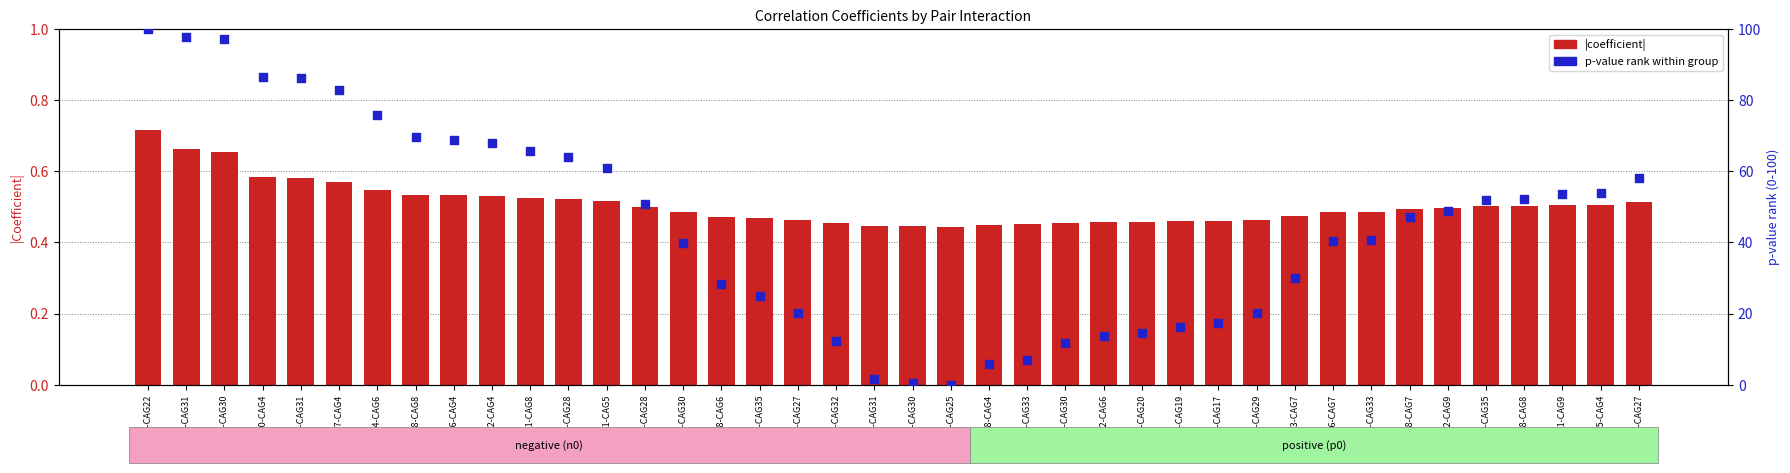

Which series has the largest Y range (max minus min)?

p-value rank (higher=smaller p)